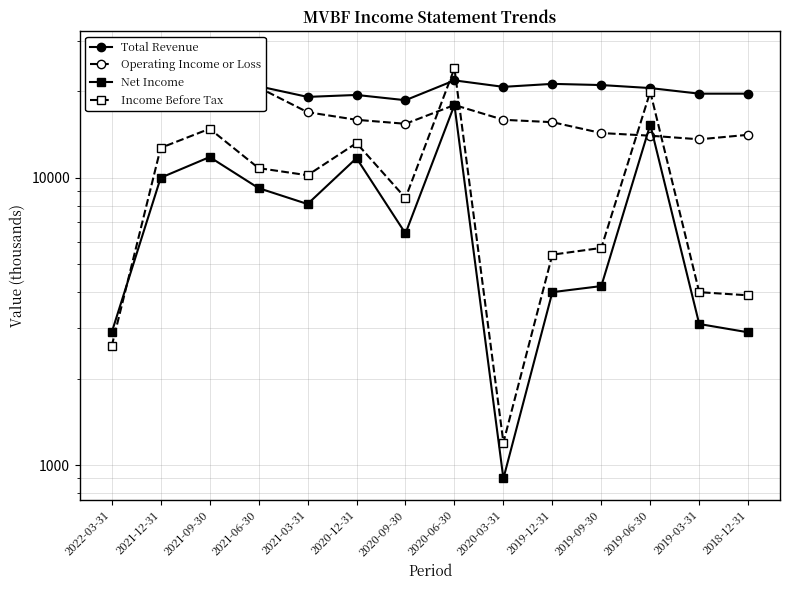

Does the chart display data point markers on the line(s)?

Yes